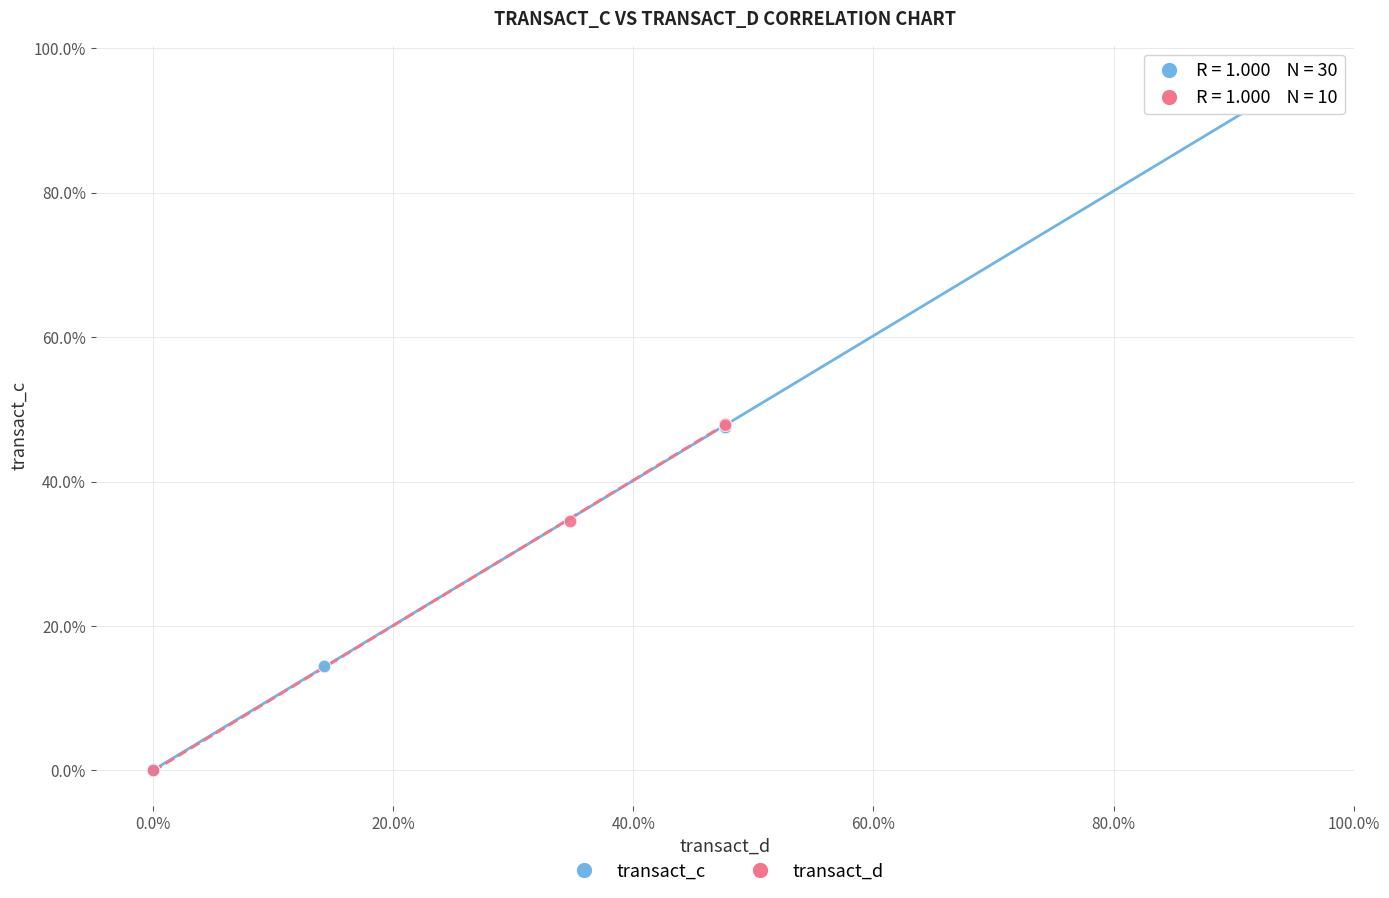

Which series has the largest Y range (max minus min)?

transact_c